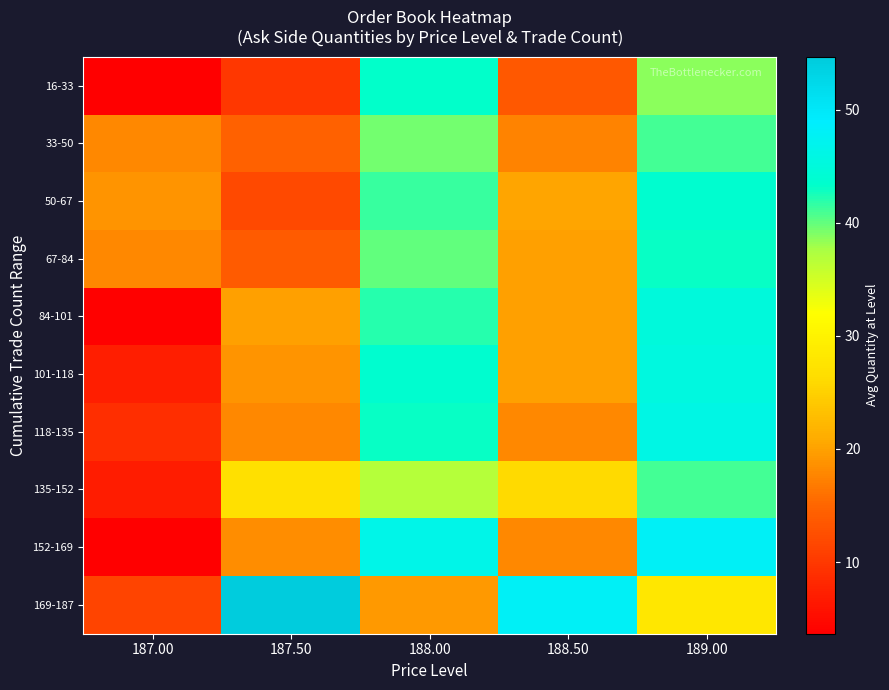

Reading left to right, extract all data points from this chart.

16-33: 187.00=3.9	187.50=10.0	188.00=43.1	188.50=13.6	189.00=38.6
33-50: 187.00=18.0	187.50=14.5	188.00=39.5	188.50=17.5	189.00=41.0
50-67: 187.00=18.8	187.50=12.0	188.00=41.3	188.50=20.3	189.00=43.7
67-84: 187.00=18.0	187.50=14.0	188.00=40.0	188.50=20.0	189.00=43.0
84-101: 187.00=4.0	187.50=20.0	188.00=42.0	188.50=20.0	189.00=45.0
101-118: 187.00=7.2	187.50=19.0	188.00=43.6	188.50=20.0	189.00=45.4
118-135: 187.00=9.0	187.50=18.0	188.00=43.0	188.50=18.0	189.00=46.0
135-152: 187.00=7.0	187.50=26.9	188.00=36.9	188.50=26.0	189.00=41.0
152-169: 187.00=3.7	187.50=18.3	188.00=46.3	188.50=18.0	189.00=48.0
169-187: 187.00=11.3	187.50=54.7	188.00=19.3	188.50=48.0	189.00=28.0